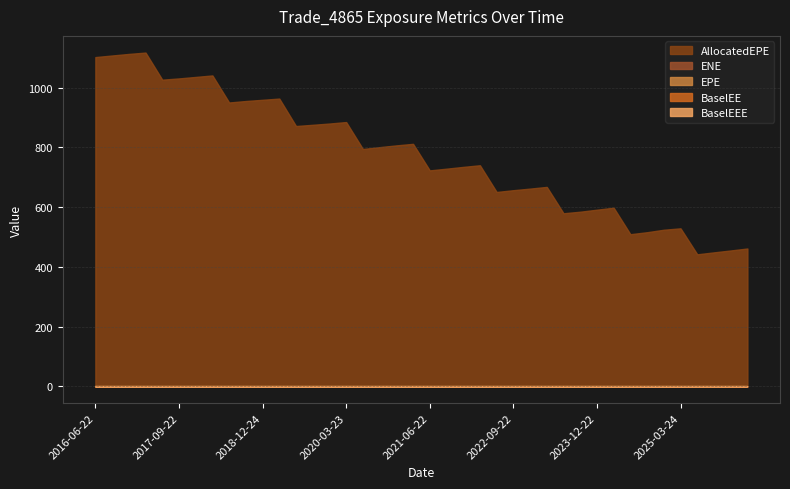

True or false: EPE and BaselEEE cross at least once.

False